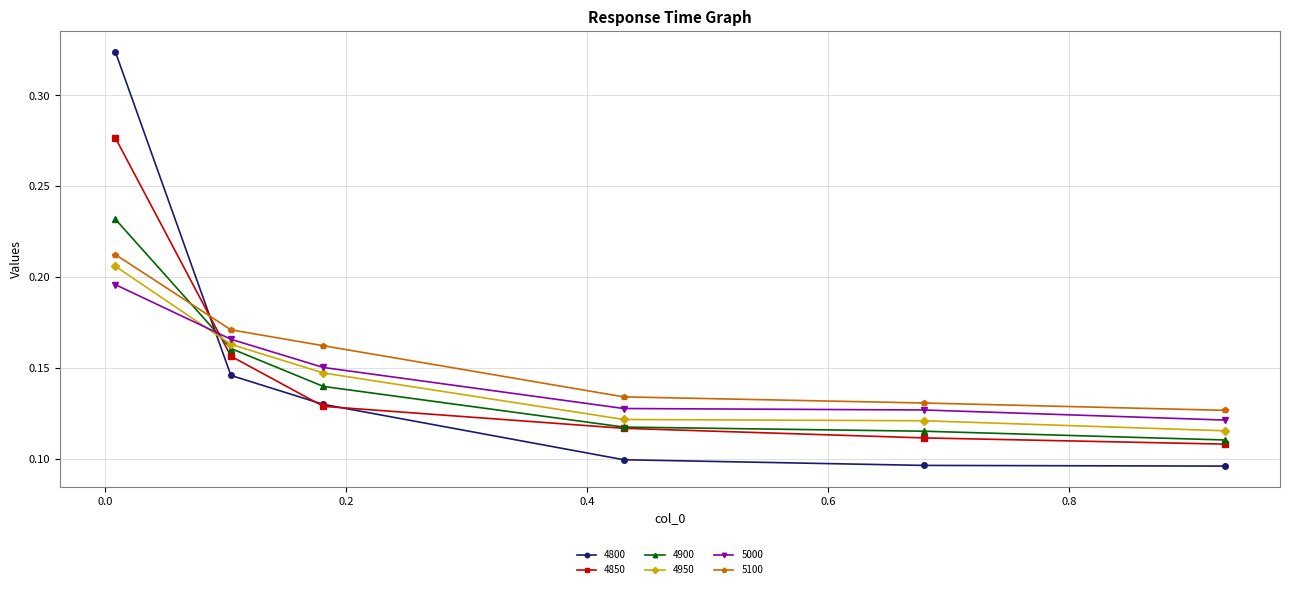

Which series has the widest spread of values?

4800